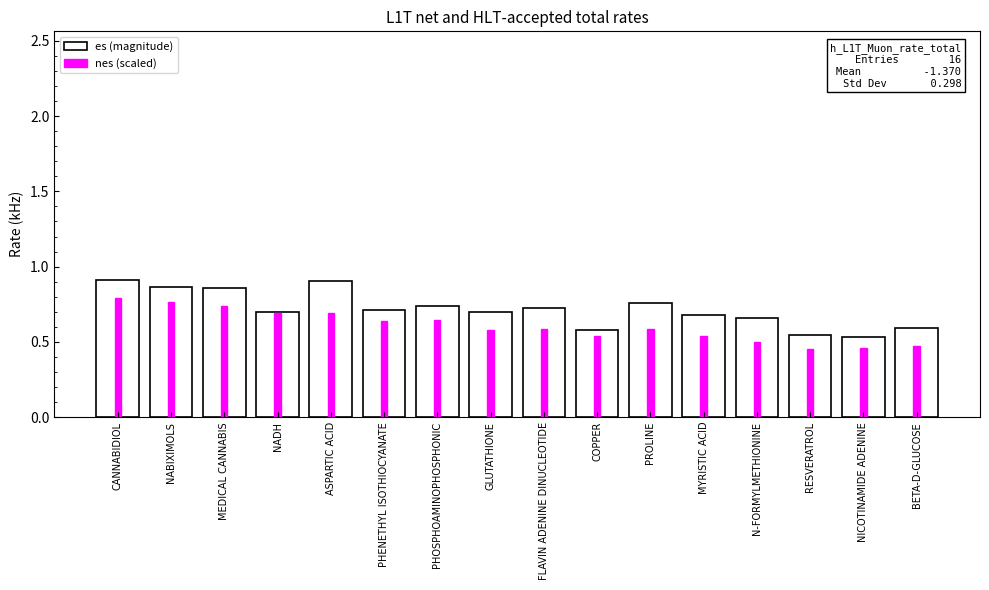

The value of es (magnitude) at BETA-D-GLUCOSE is 0.3. True or false?

False